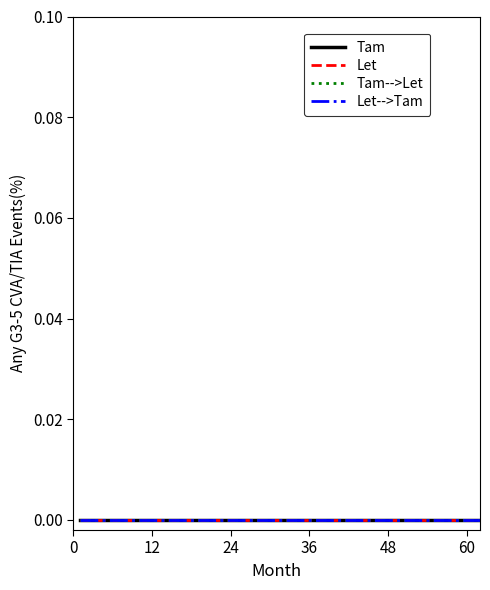

Which series has the largest range (max minus min)?

Tam